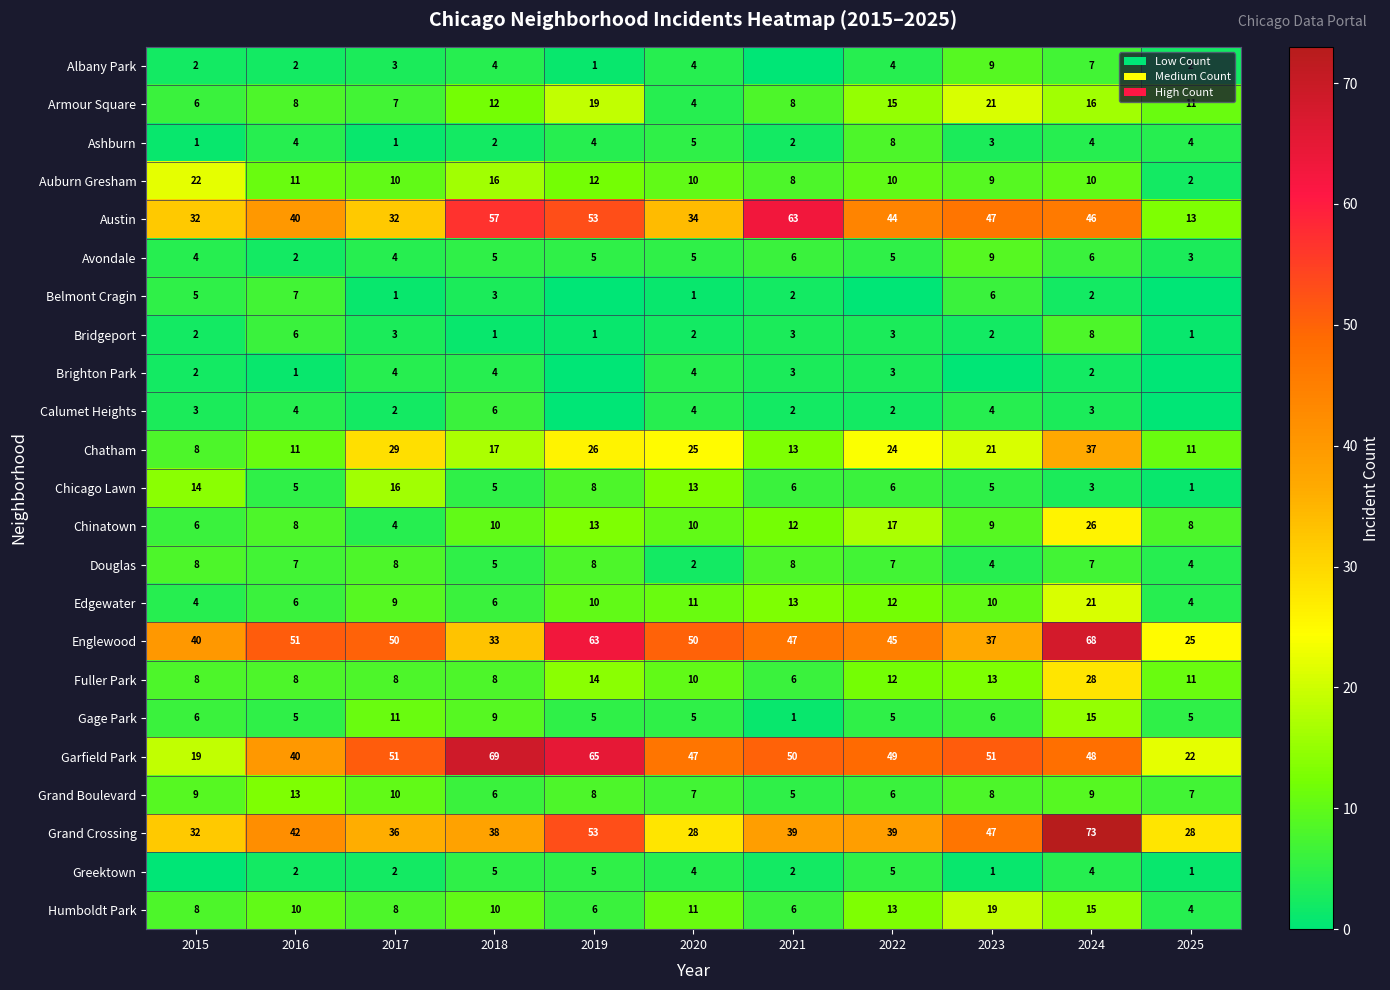

Read the Bridgeport value at 2016.

6